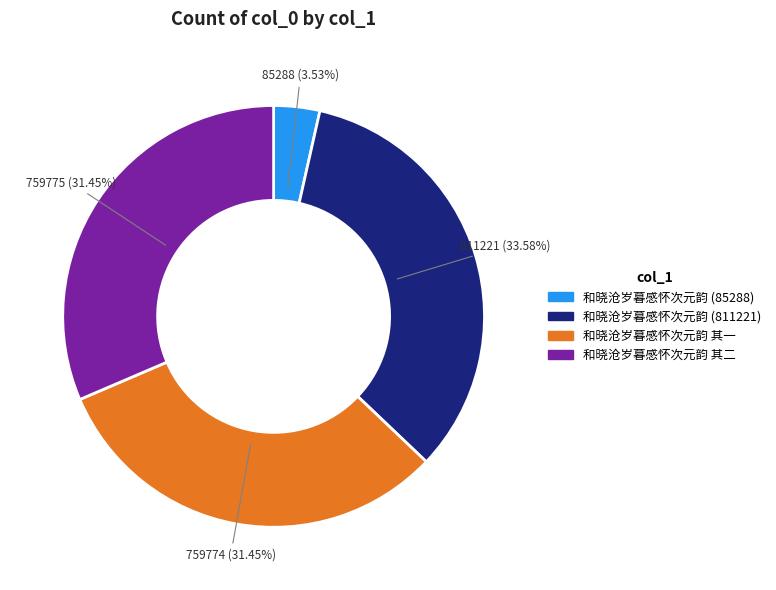

Approximately how many times larger is the value at 和晓沧岁暮感怀次元韵 (811221) compared to 和晓沧岁暮感怀次元韵 (85288)?

9.5